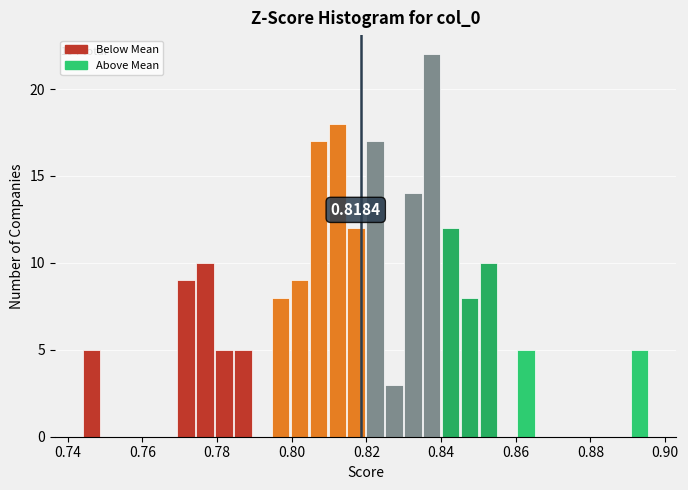

Read against the x-axis, roughly where is the centre of the tallest bar?

0.838